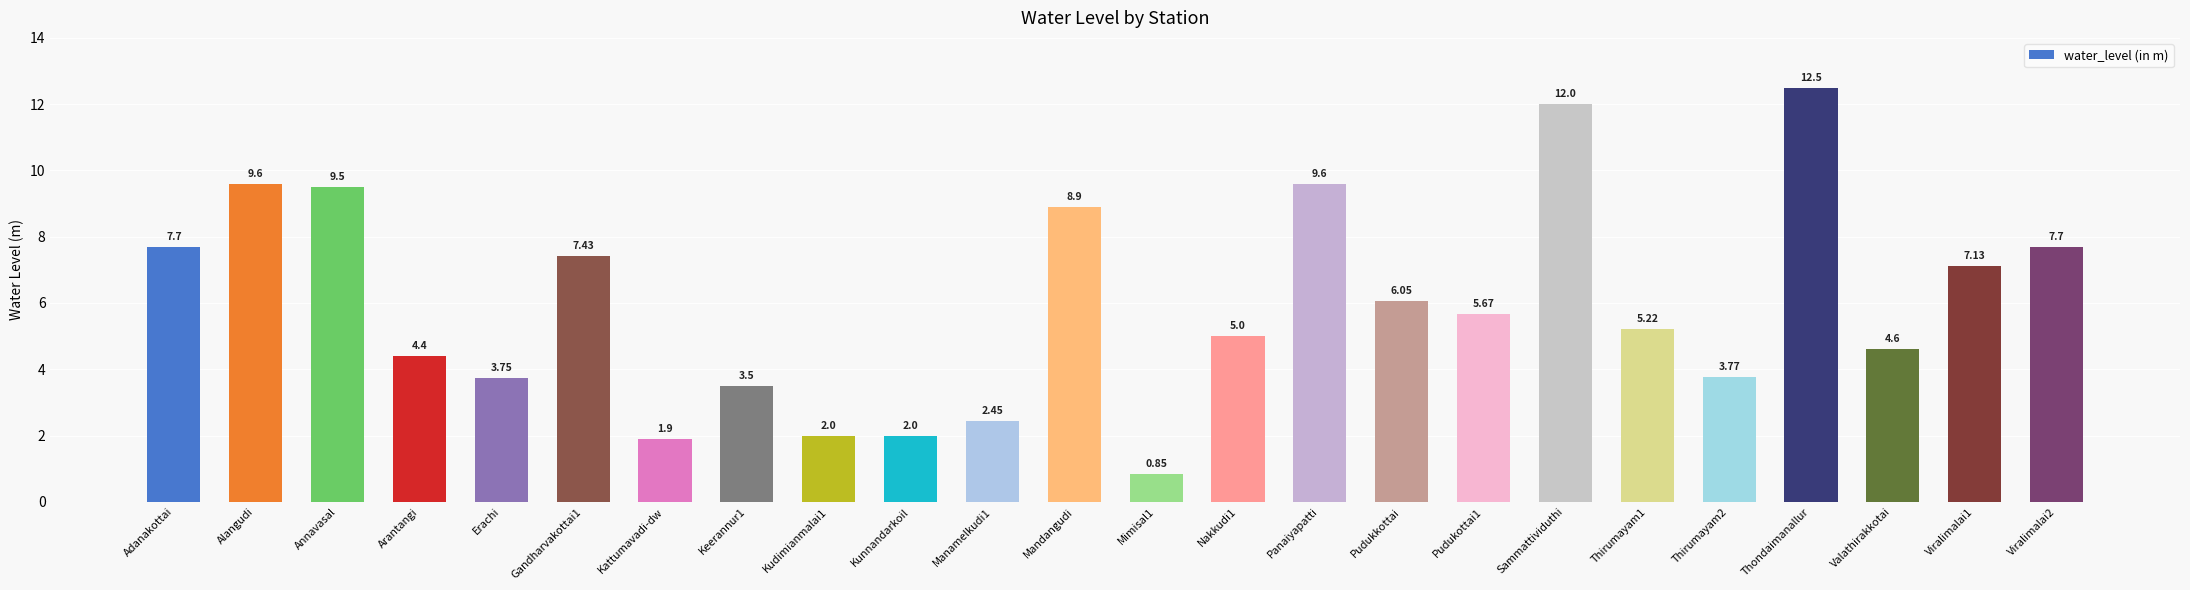

The value at Sammattividuthi is 7.2. True or false?

False